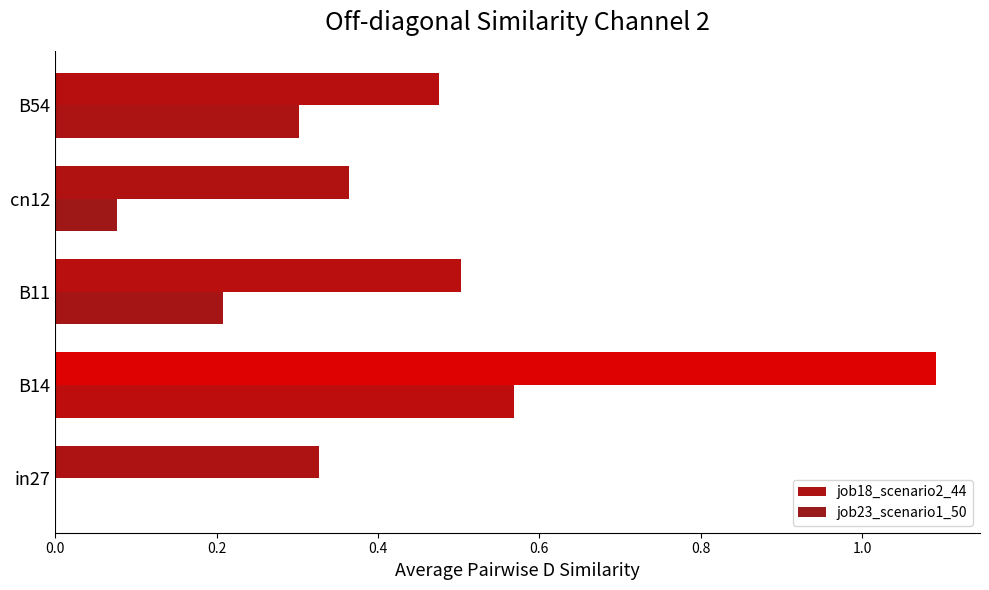

What is the average value of the job23_scenario1_50 series?

0.2